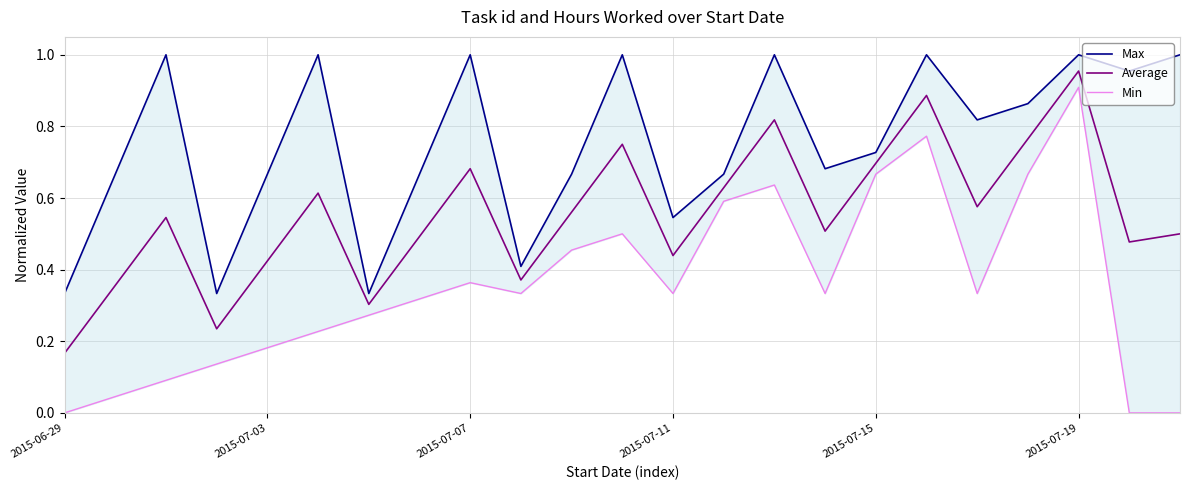

What position from the right is 14?

9